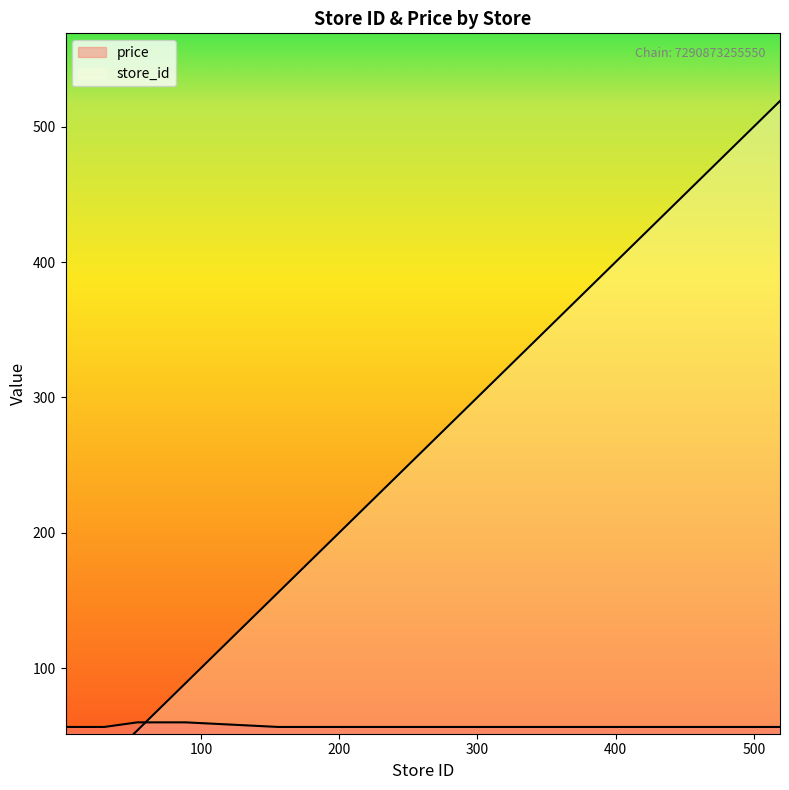

What value does the store_id series have at 62?

62.0